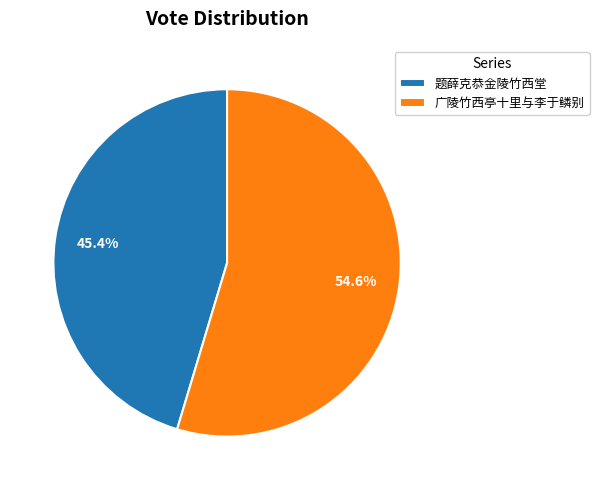

What is the total percentage of 广陵竹西亭十里与李于鳞别 and 题薛克恭金陵竹西堂?

100.0%